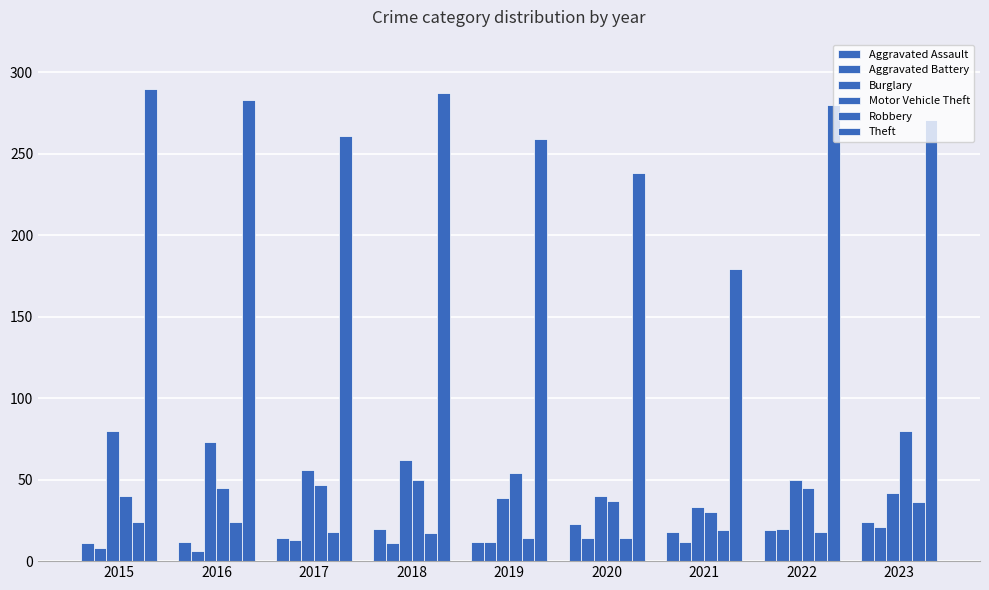

What is the total value across all series at 2018?

447